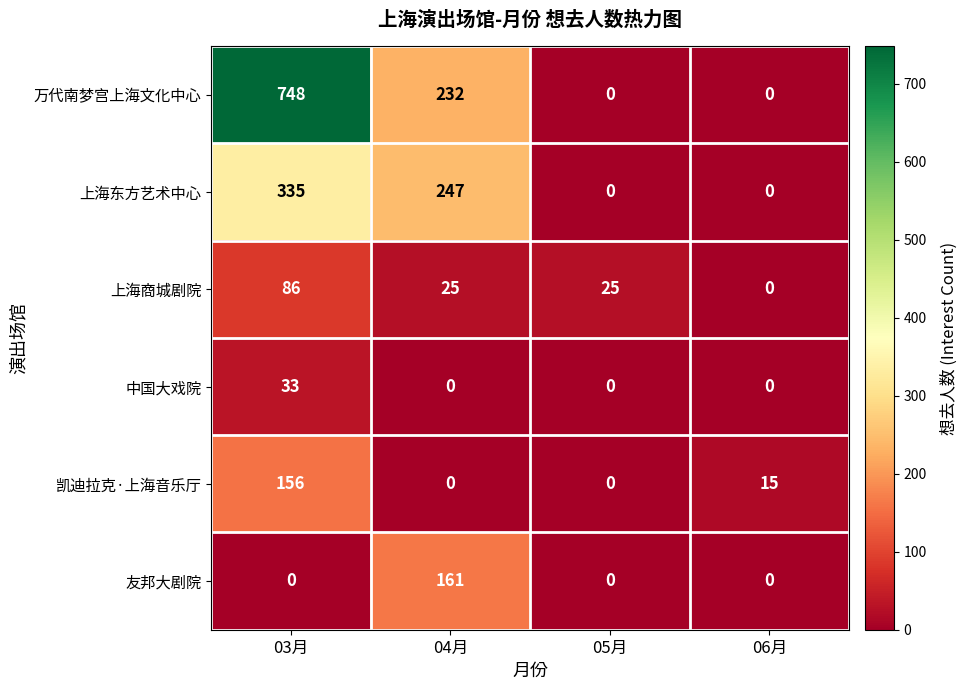

The value of 凯迪拉克·上海音乐厅 at 03月 is 156. True or false?

True